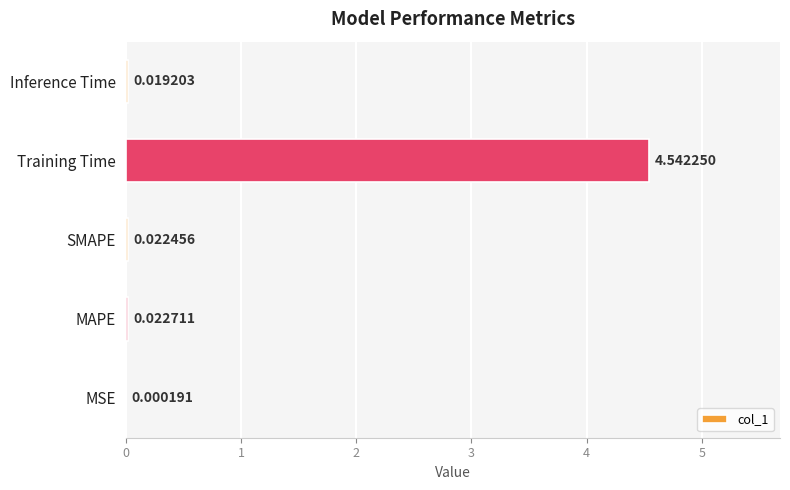

What is the average value?

0.9